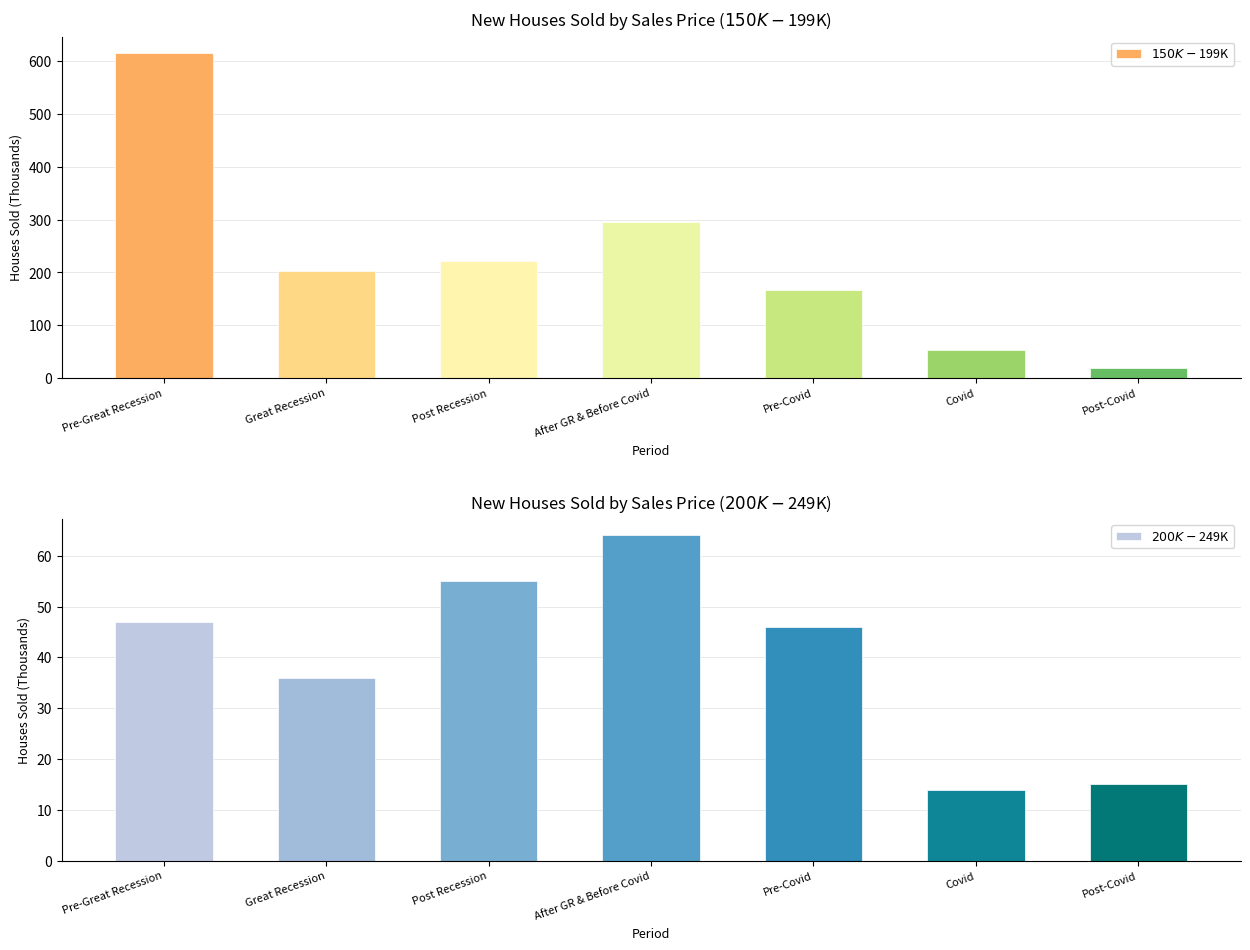

What is the difference between the maximum and second lowest values in the $150K-$199K series?

563